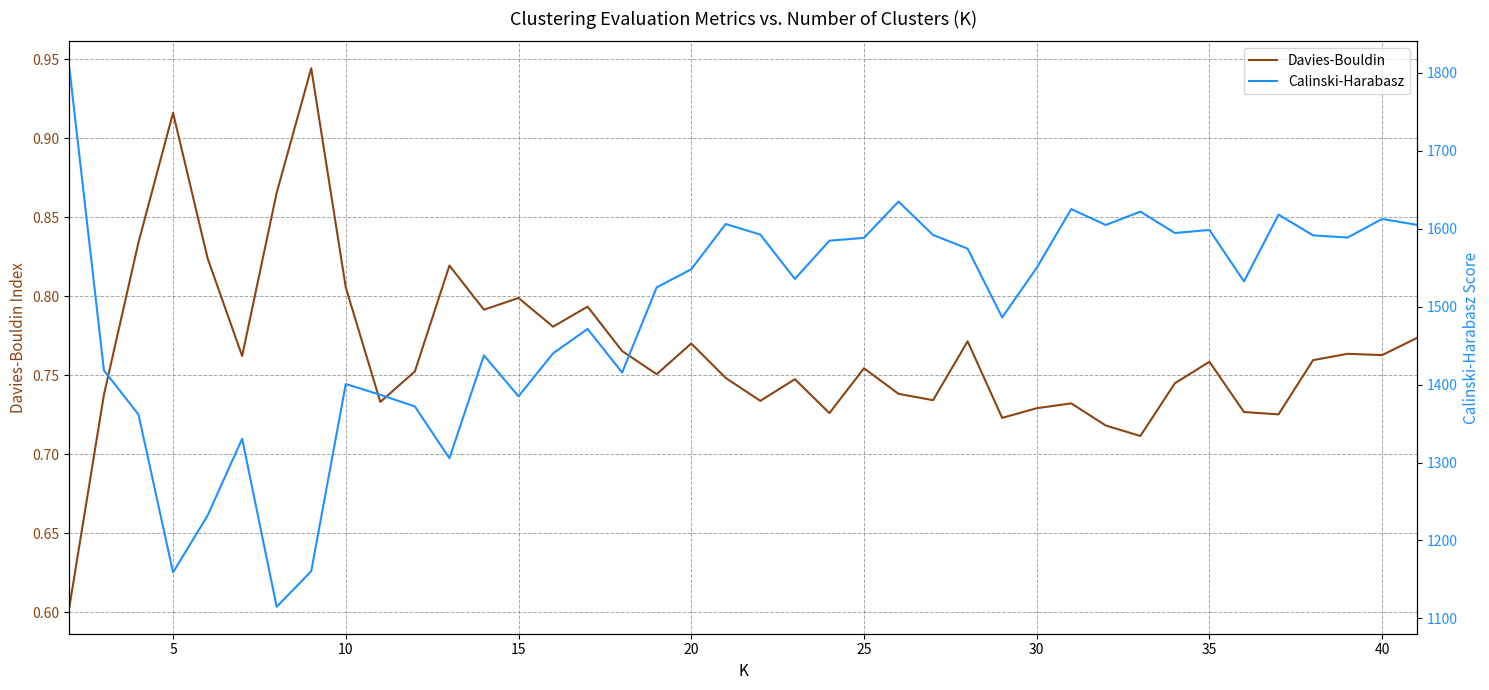

Which series has the largest total across all categories?

Calinski-Harabasz